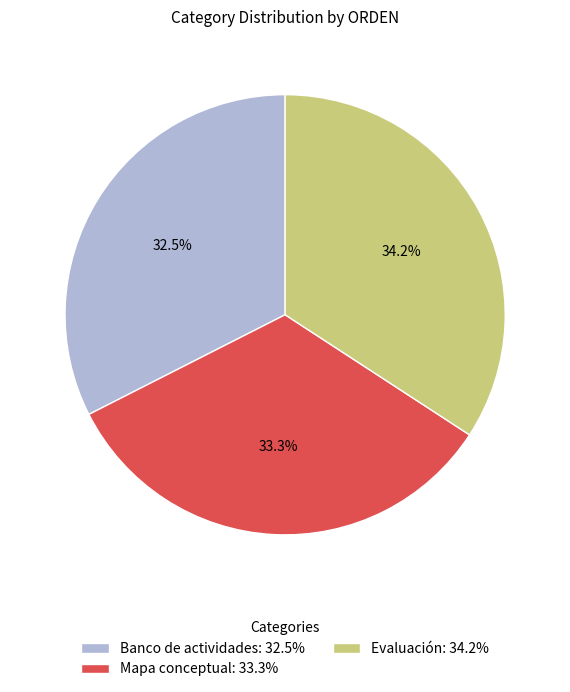

What percentage is NOT represented by Evaluación?

65.8%